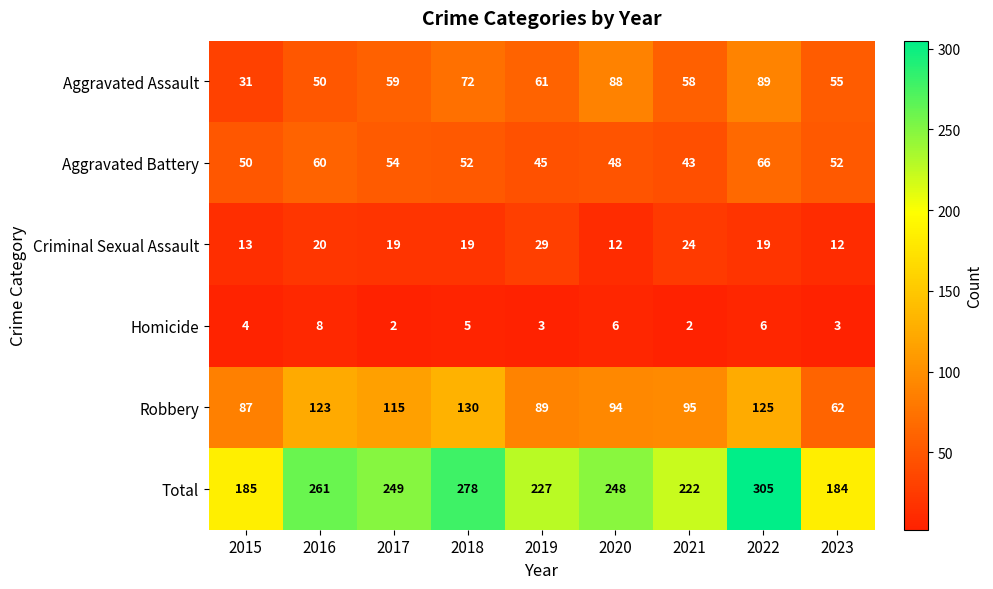

Which label corresponds to the largest value in the chart?

2022